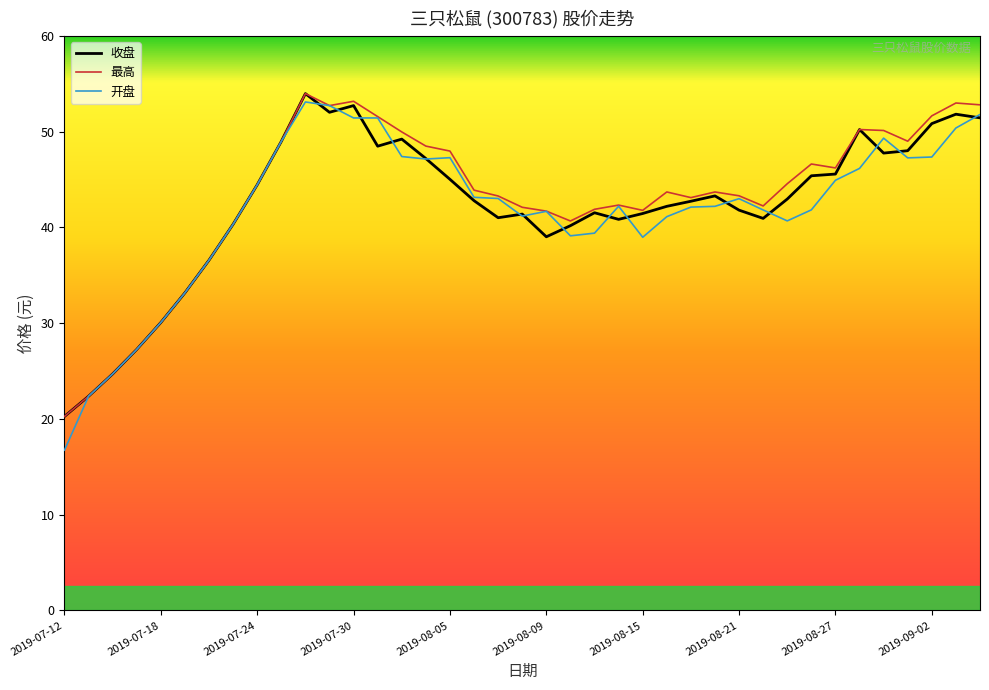

What is the highest value of the 最高 series?

54.0